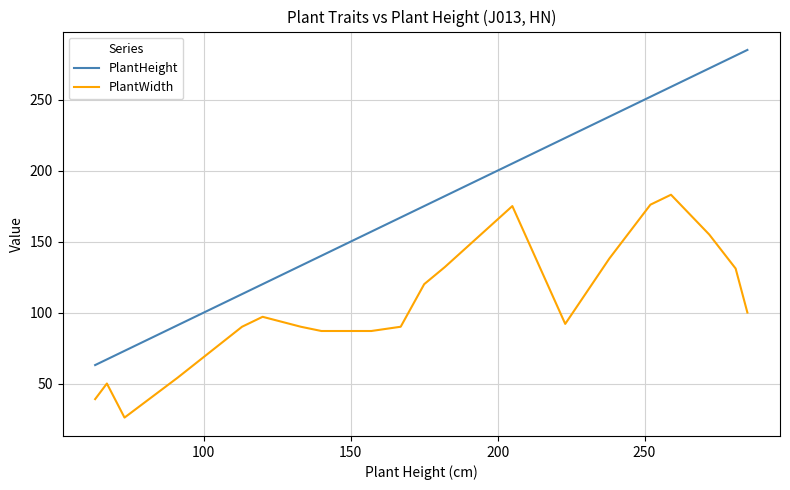

Does the chart have visible grid lines?

Yes